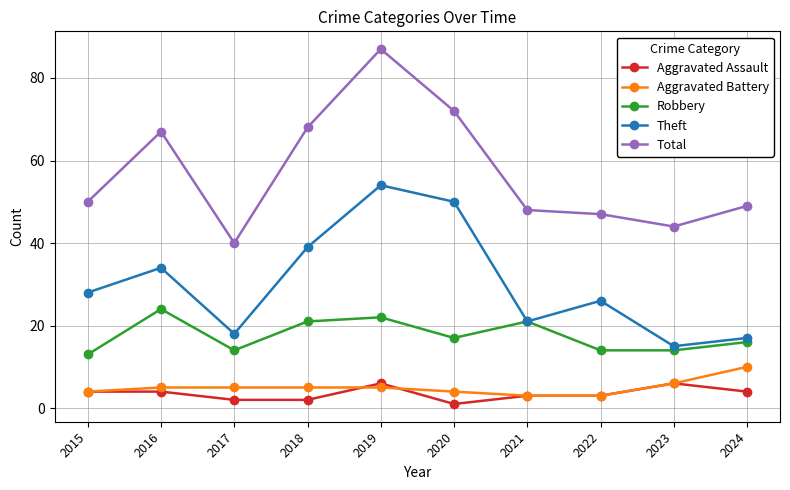

True or false: Total and Robbery intersect in this chart.

False